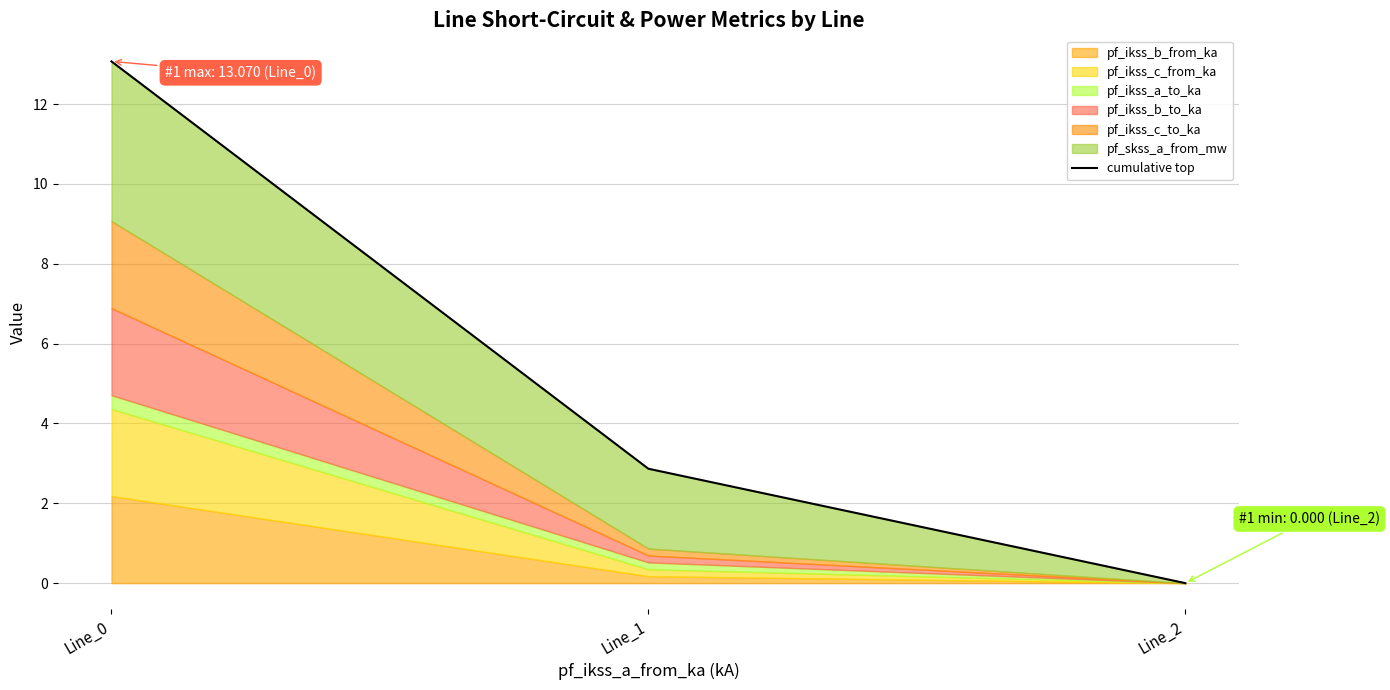

True or false: the data shows 7.6 at Line_0.

False